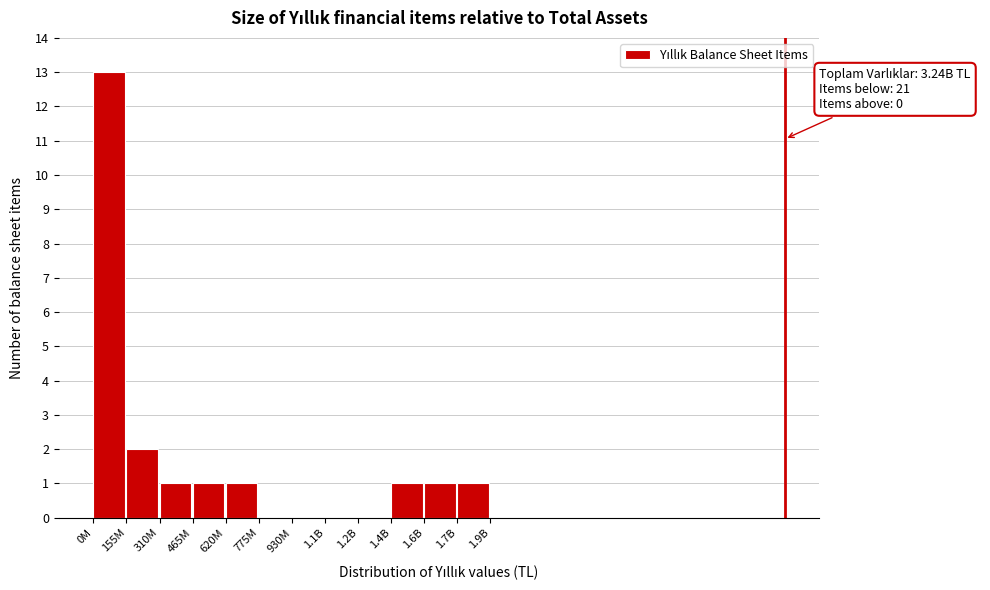

Reading left to right, list all the values displayed in this chart.

0M=13	155M=2	310M=1	465M=1	620M=1	775M=0	930M=0	1.1B=0	1.2B=0	1.4B=1	1.6B=1	1.7B=1